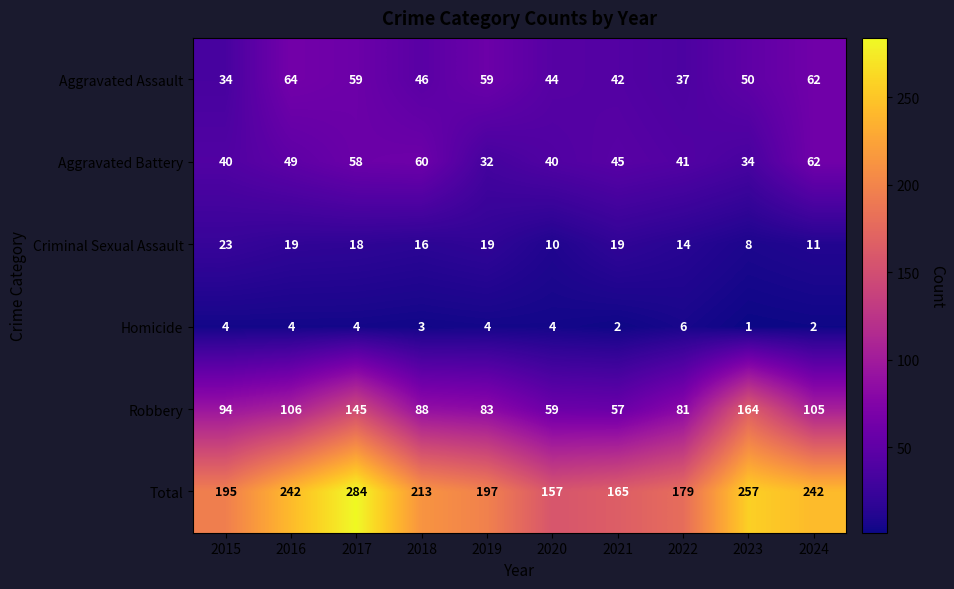

The value of Aggravated Battery at 2022 is 61. True or false?

False